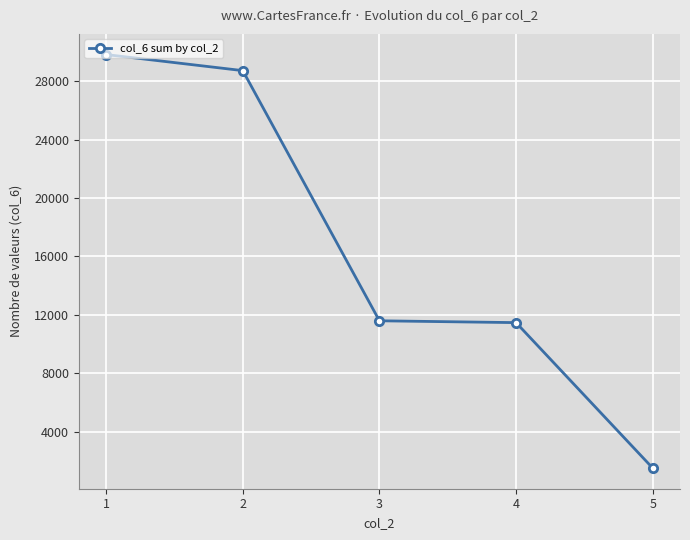

Which has a higher value, 5 or 3?

3